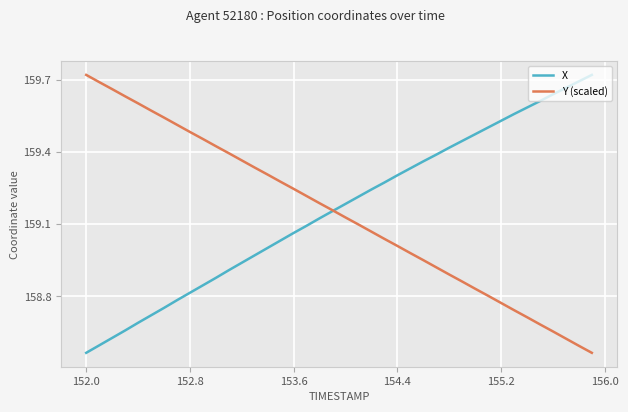

What are all the series names shown in the legend?

X, Y (scaled)